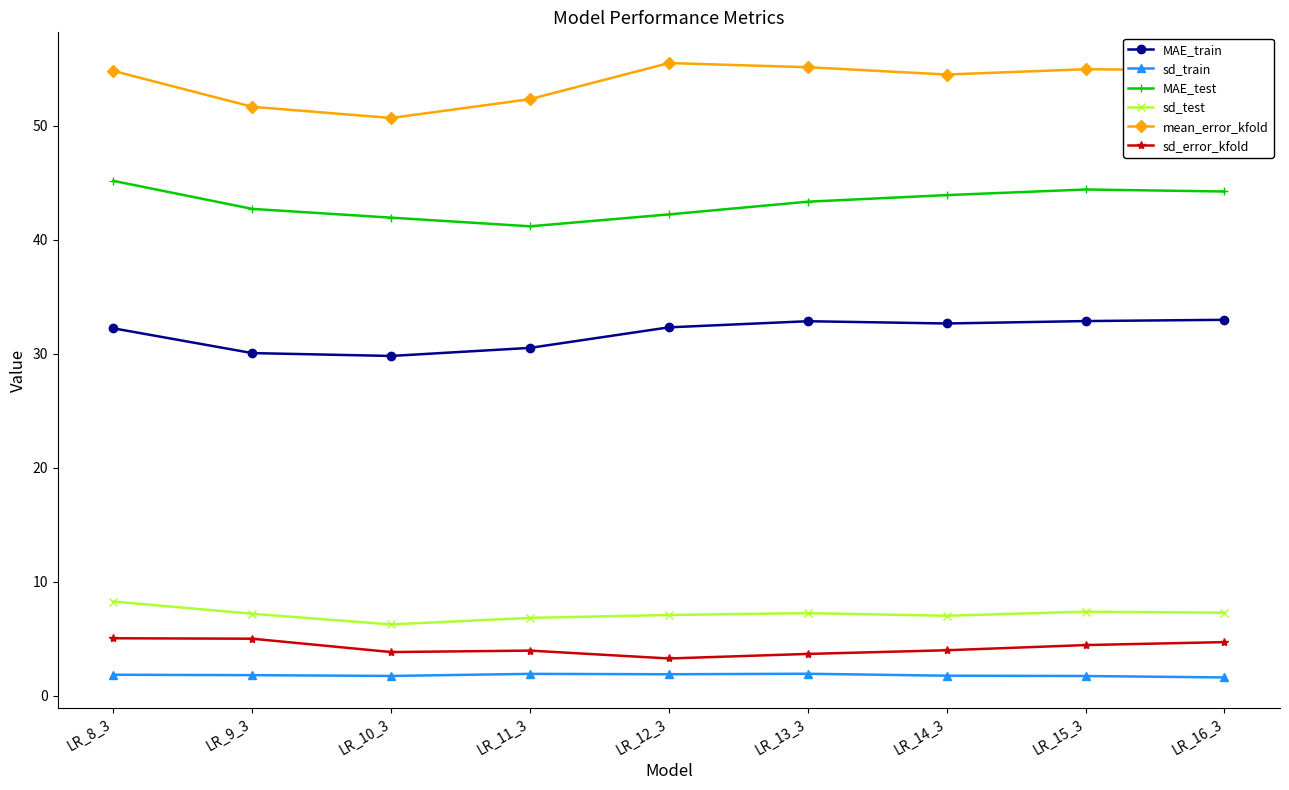

What is the total value across all series at LR_15_3?

145.8